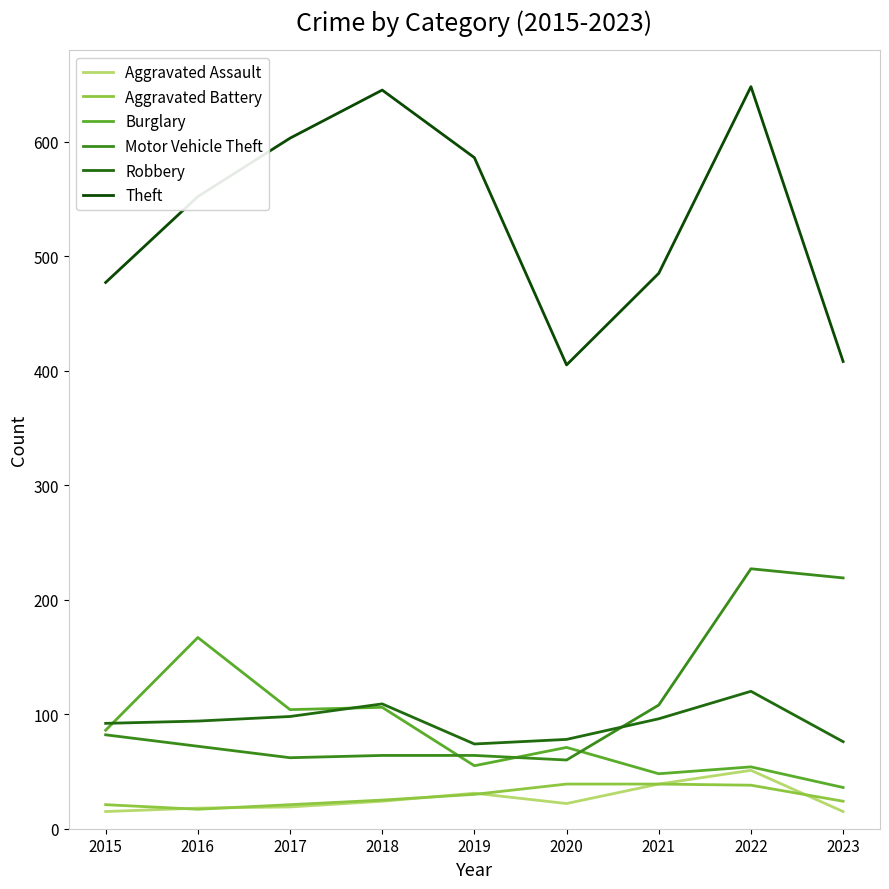

Count the number of categories in the chart.

9